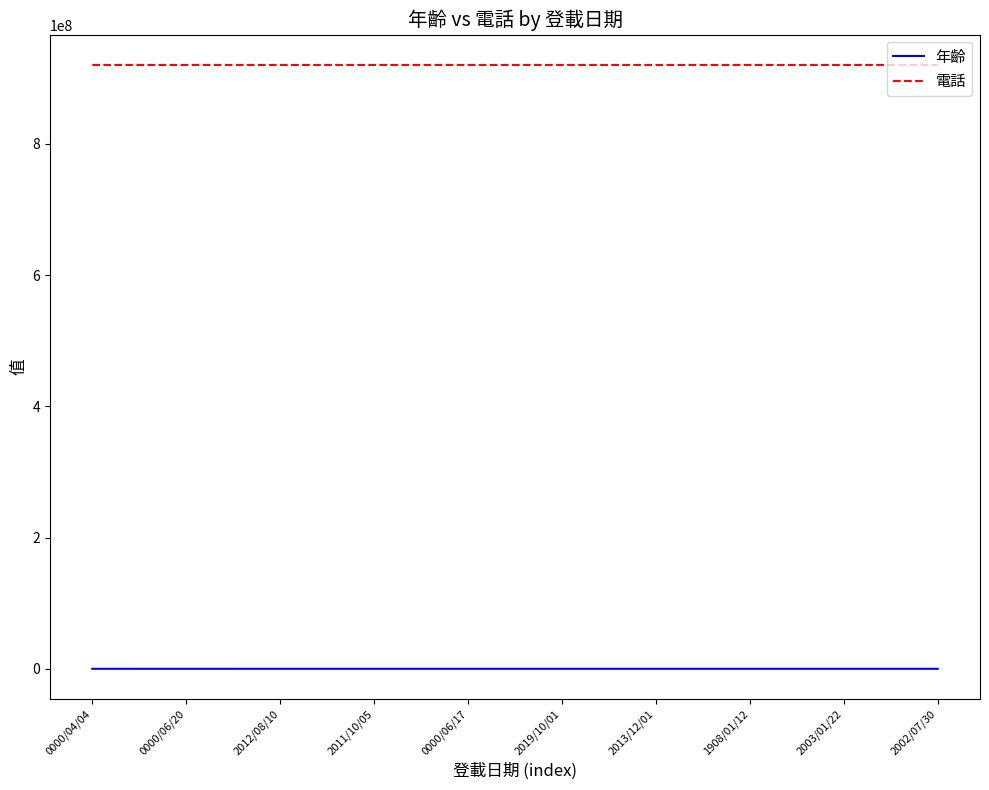

What is the greatest value displayed?

920200912